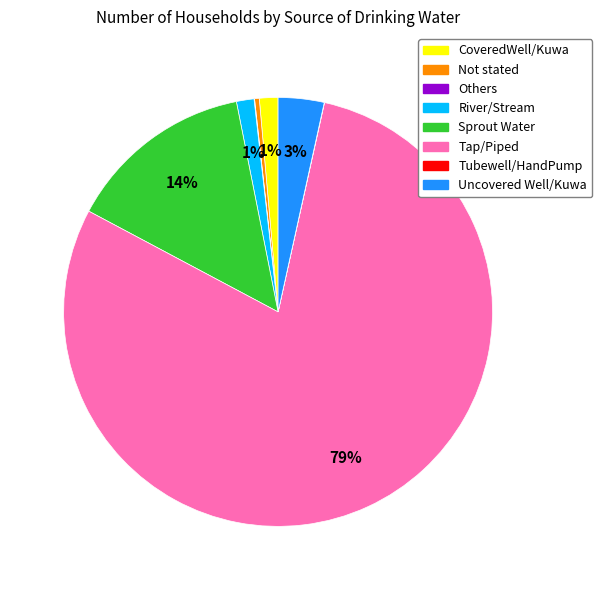

Is the sum of CoveredWell/Kuwa and Tap/Piped greater than half?

Yes